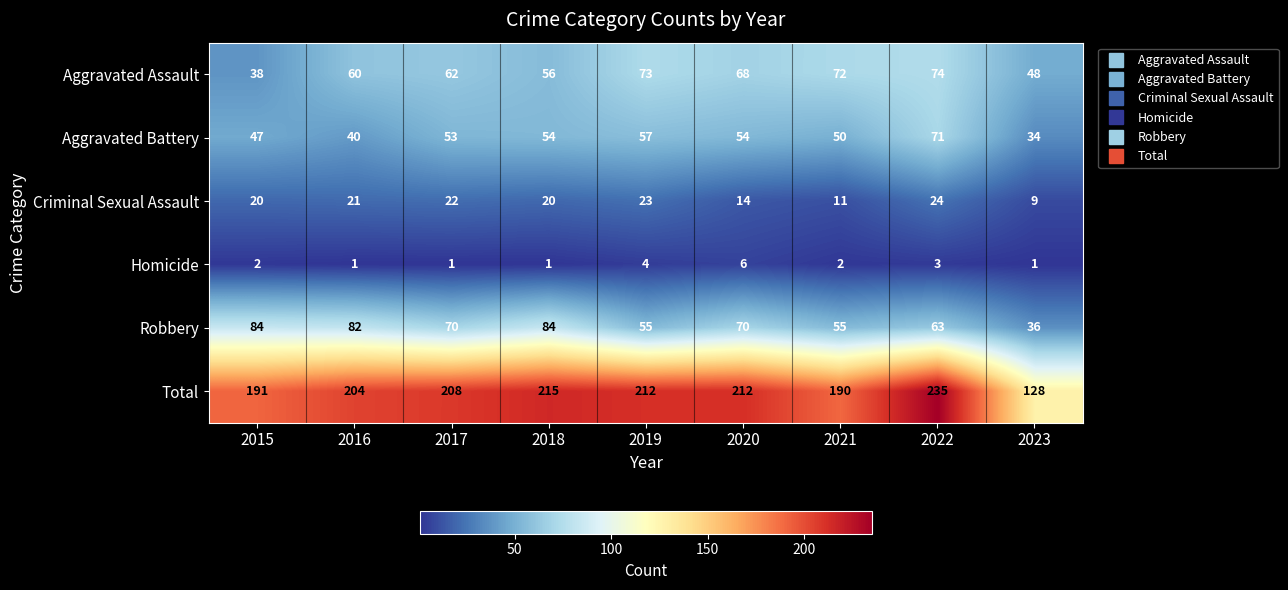

Which category has the highest value across all series?

2022